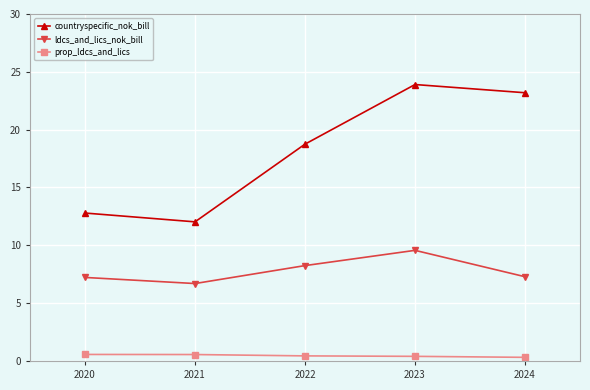

What is the average value of the ldcs_and_lics_nok_bill series?

7.8